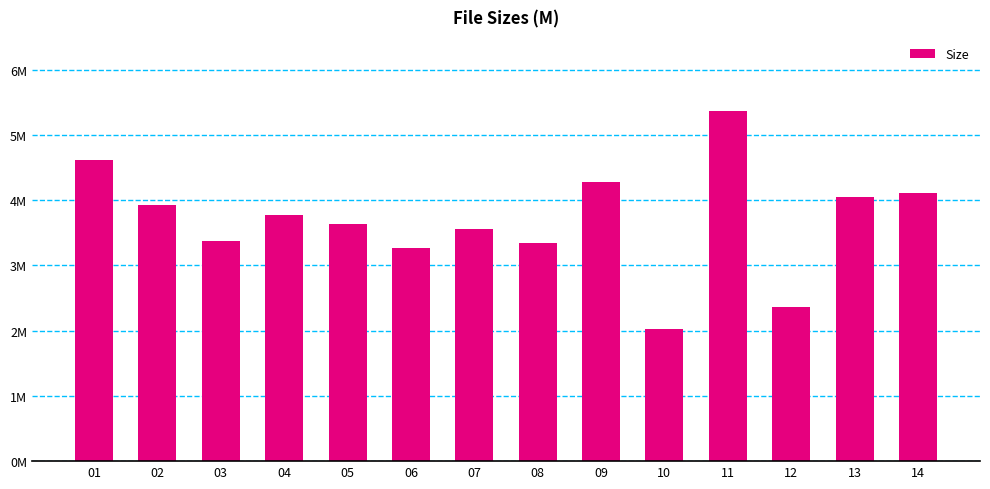

Does the chart contain stacked bars?

No